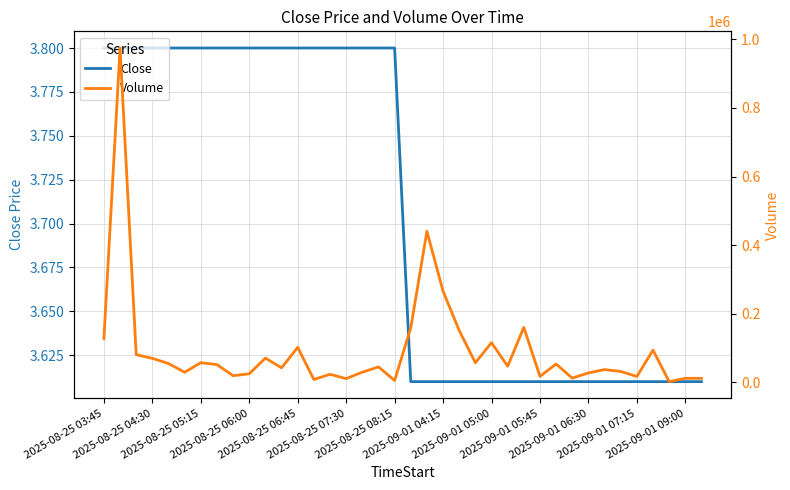

What is the sum of all Volume values?

3534000.0